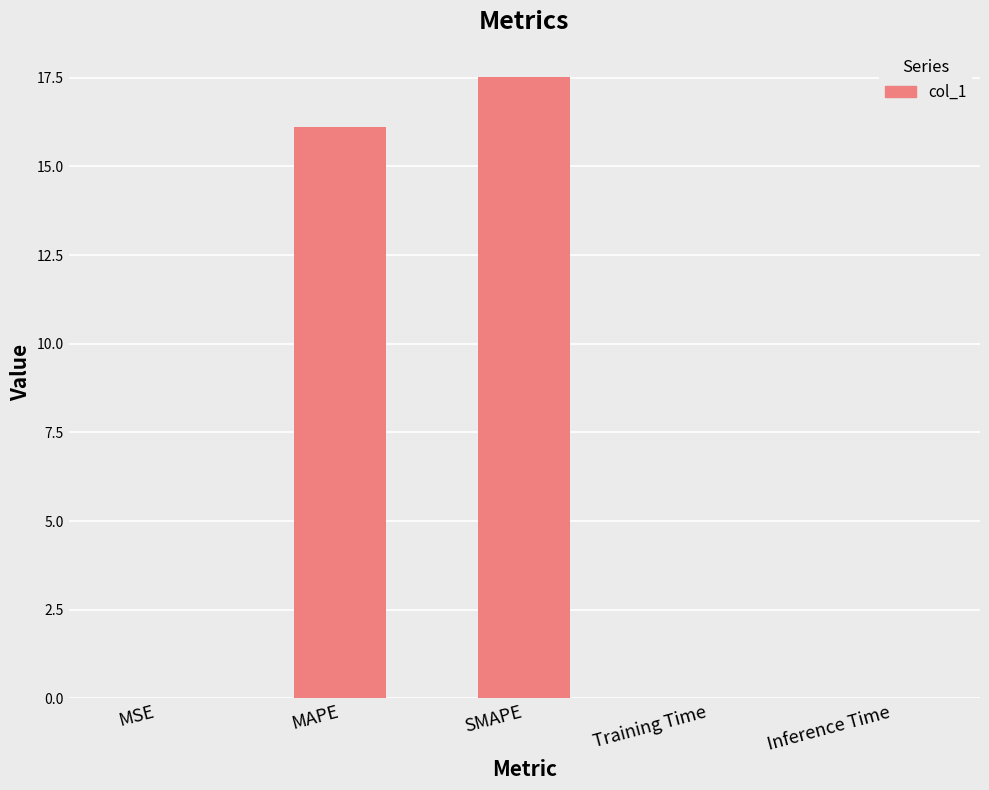

The value at Training Time is 0.0. True or false?

True